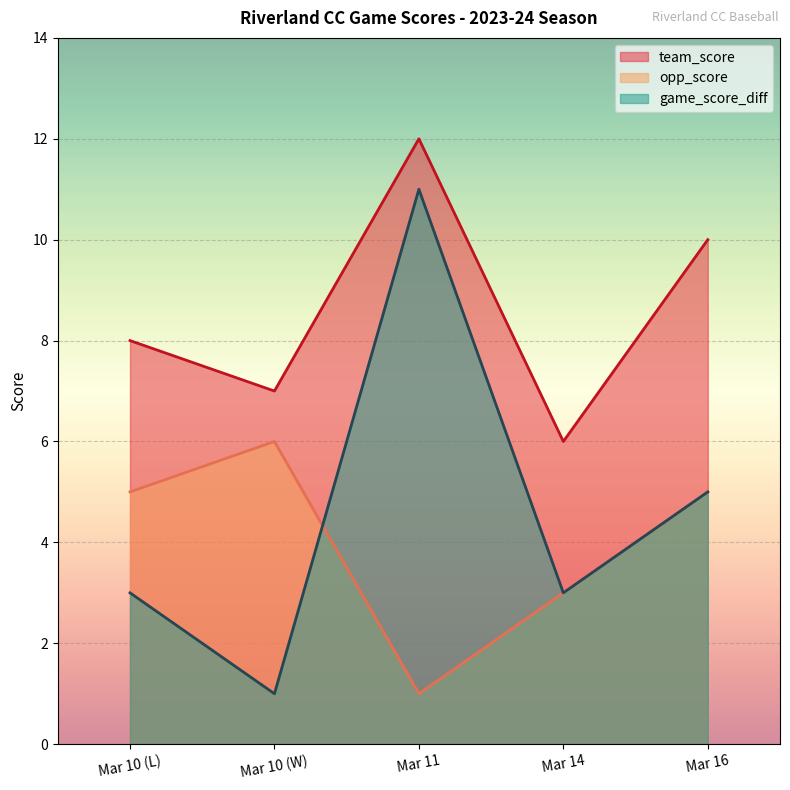

What is the value of the team_score point at the 3rd from the left?

12